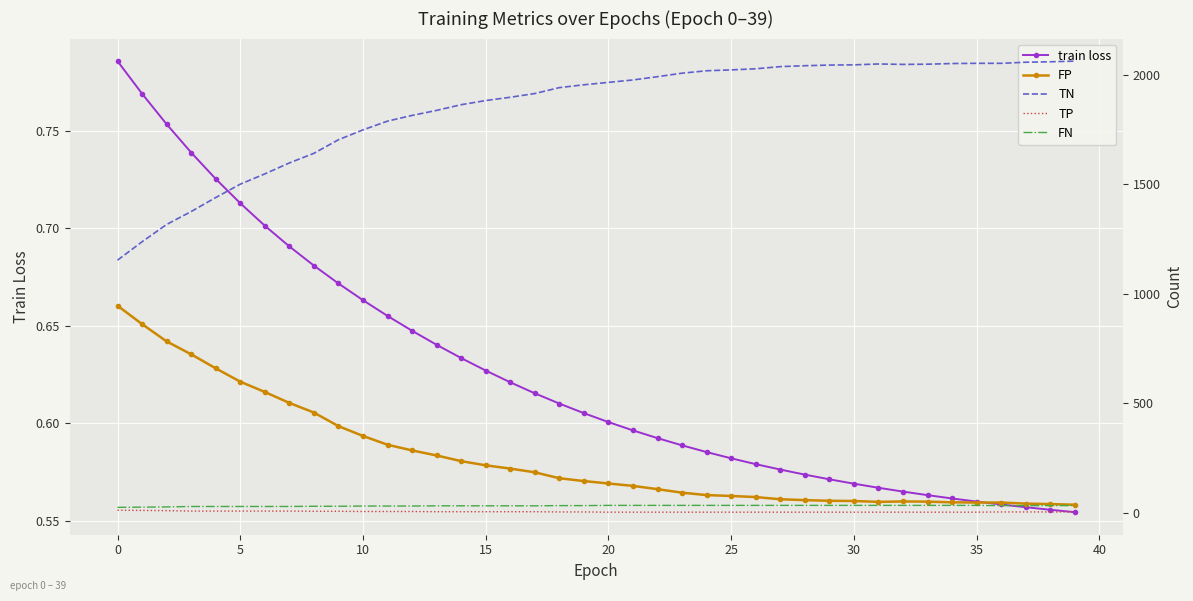

How many train loss values are between 0 and 1?

40